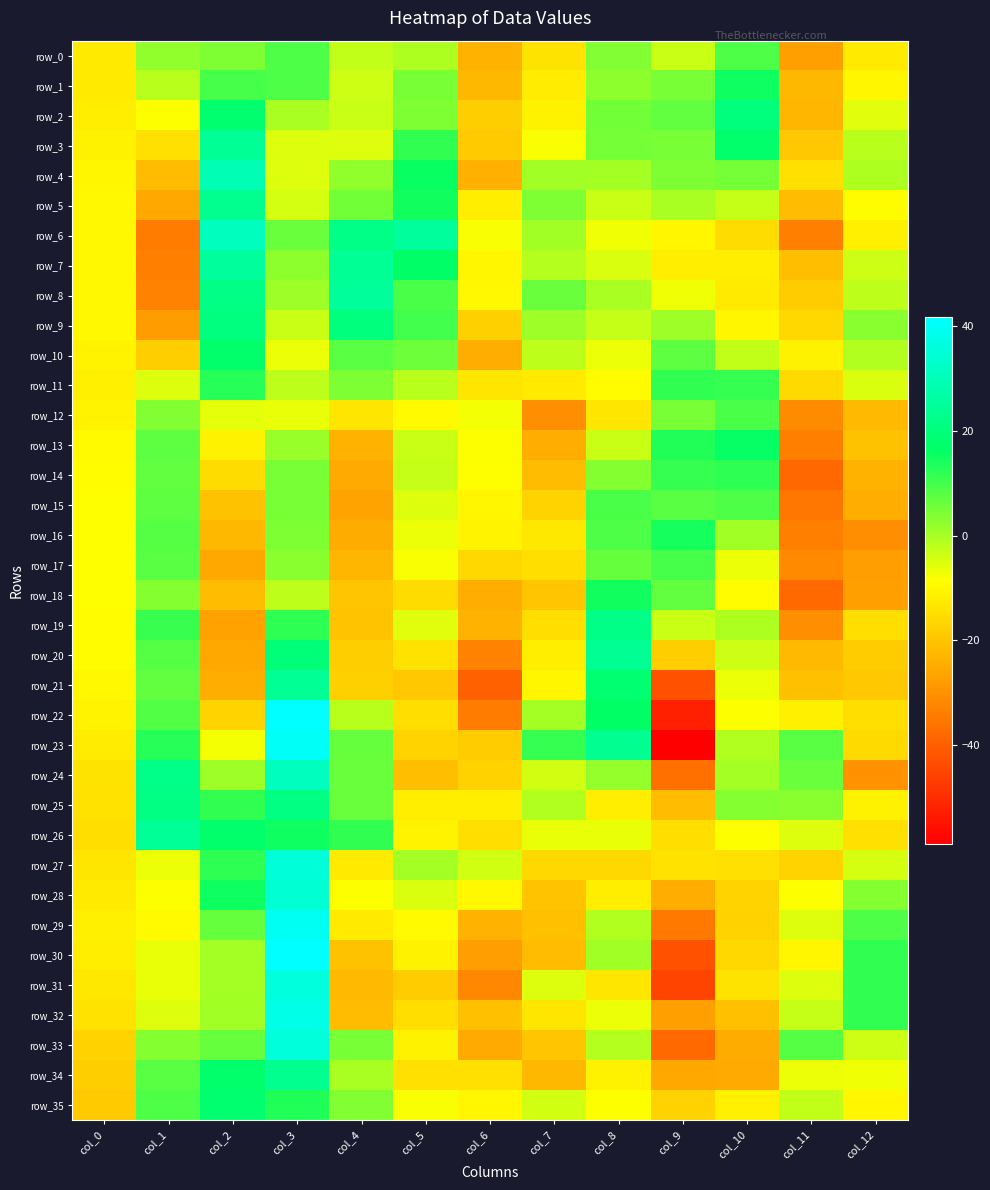

Which series changed the most between col_1 and col_2?

row_6